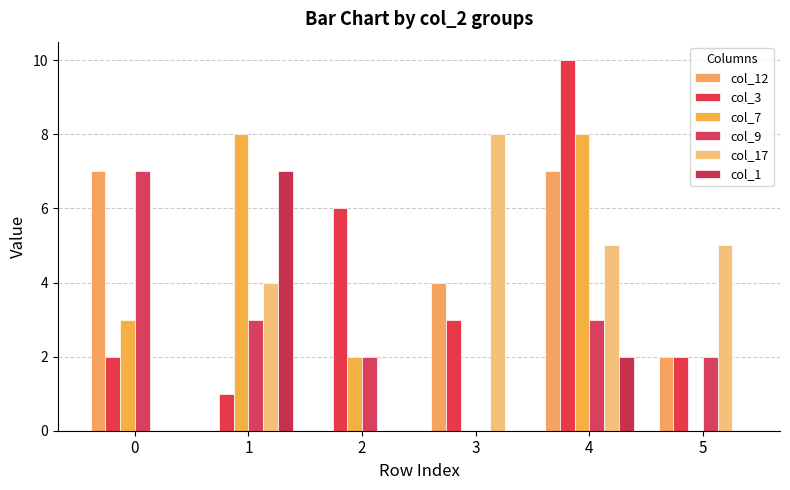

Are the bars grouped side by side (vs. stacked)?

Yes